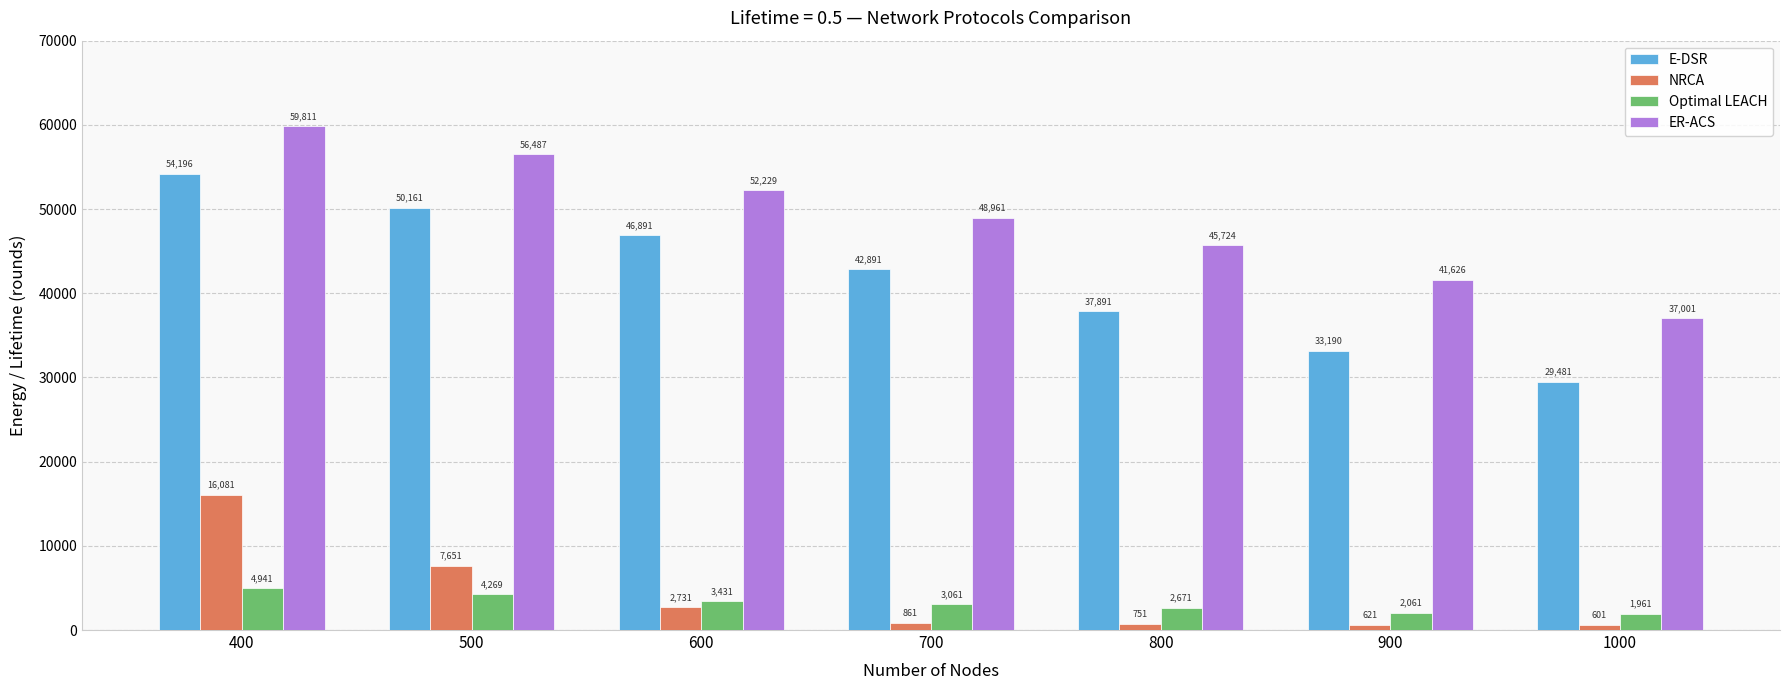

What is the spread (max minus min) of values at 900?

41005